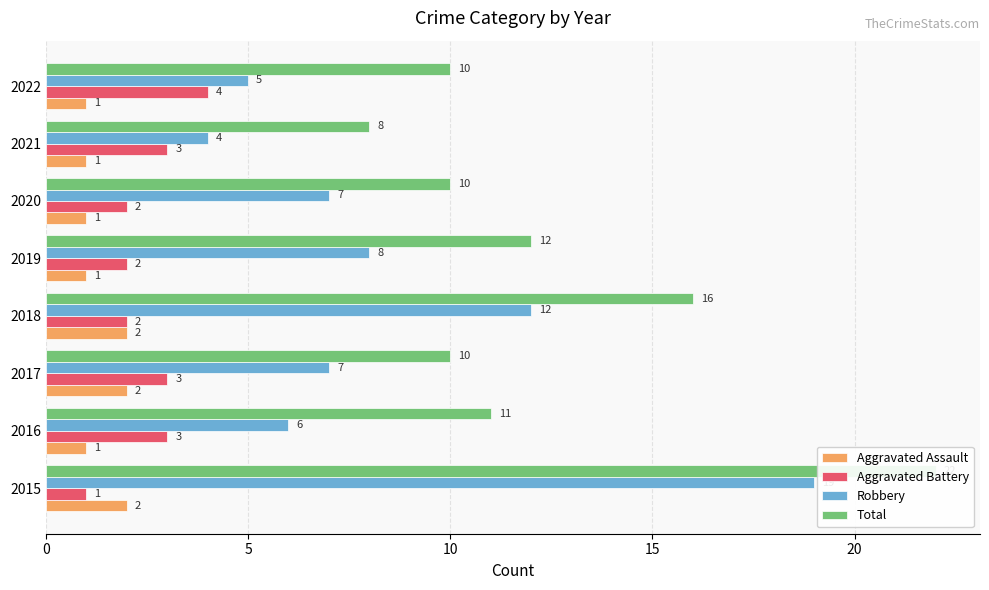

What is the minimum value shown in the chart?

1